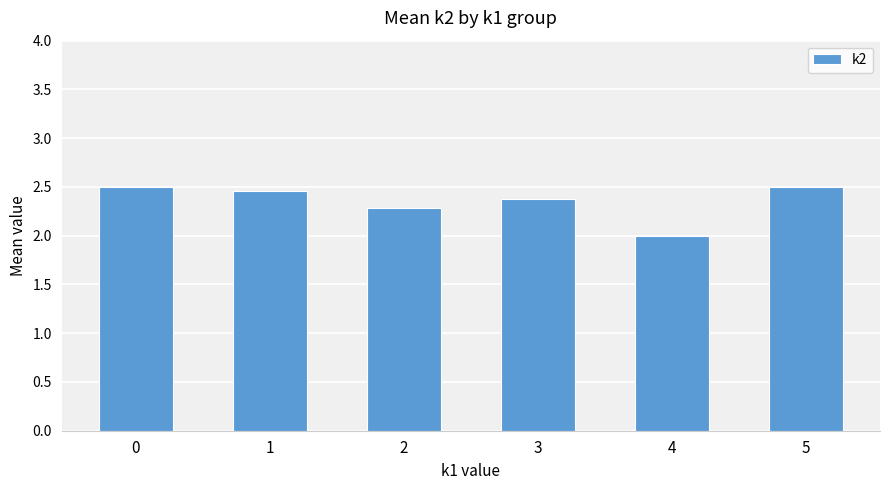

What is the value of the 3rd bar from the left?

2.3